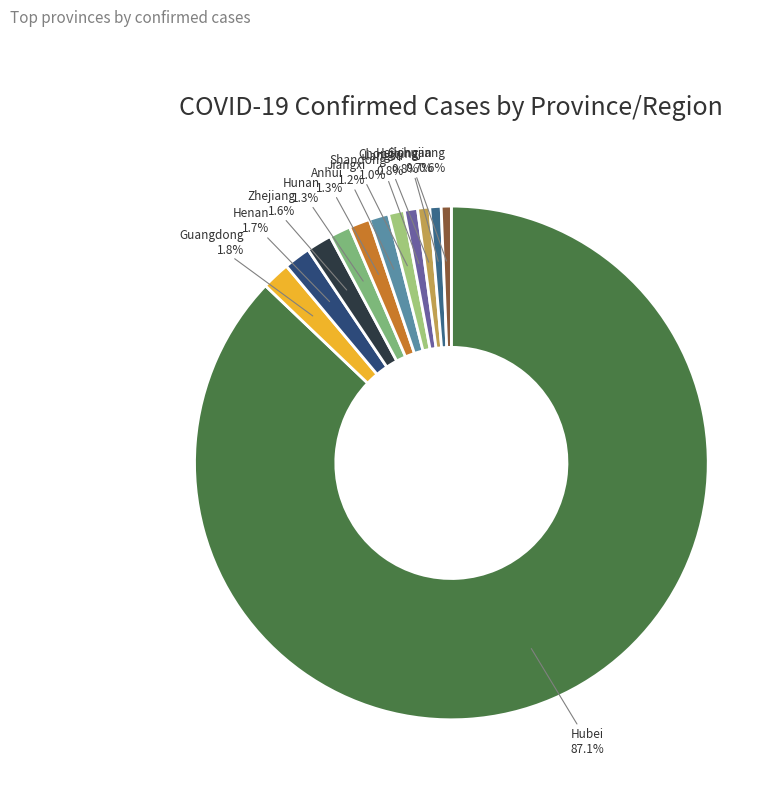

What is the ratio of the value at Jiangsu to the value at Zhejiang?

0.5